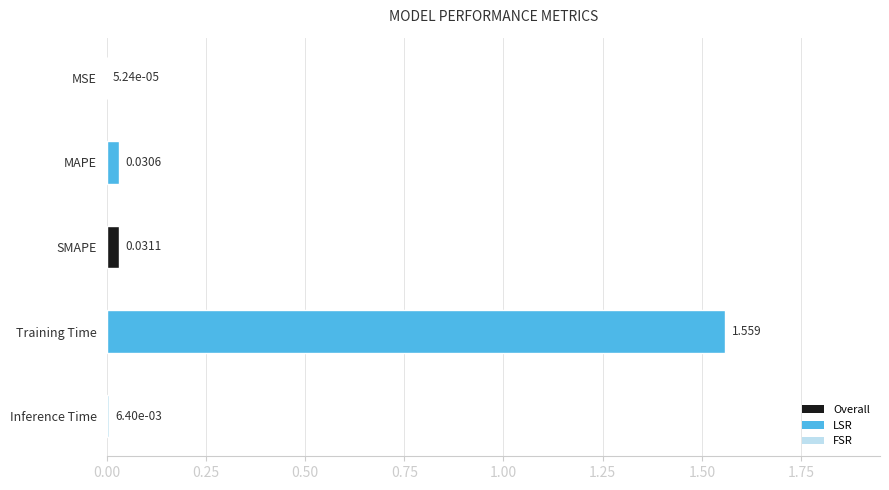

Are the bars horizontal?

Yes